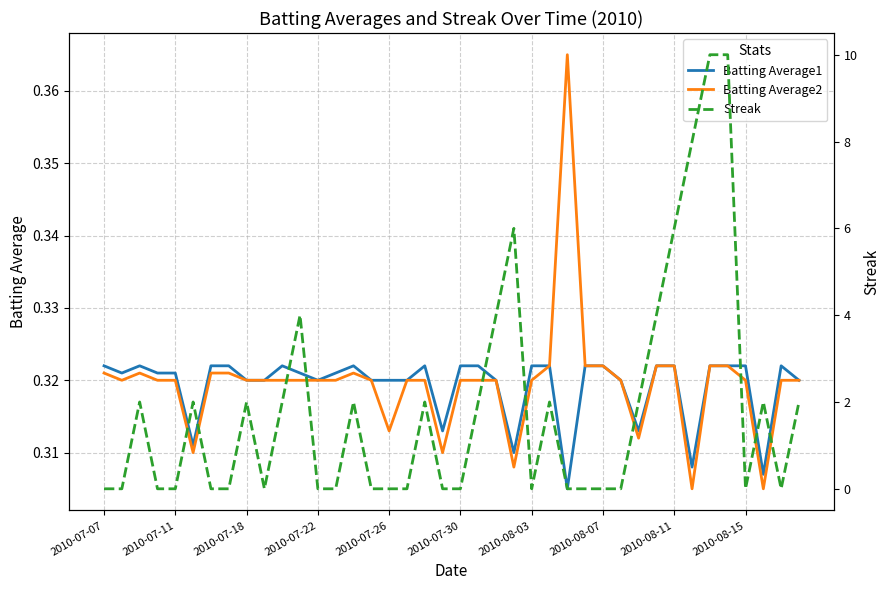

The Batting Average1 series shows 0.5 at 2010-07-26. True or false?

False